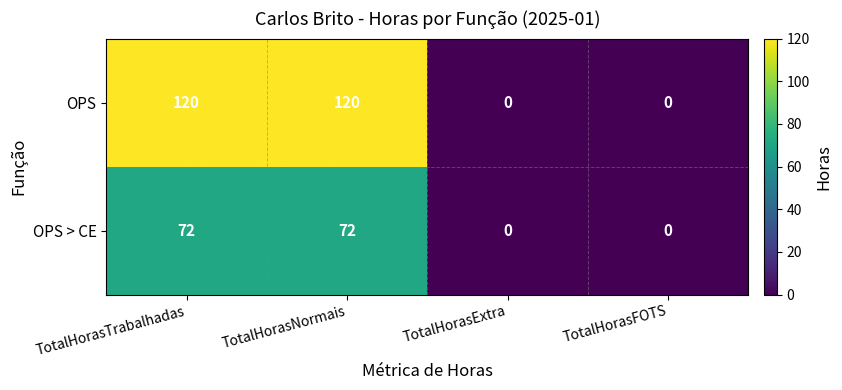

What is the greatest value displayed?

120